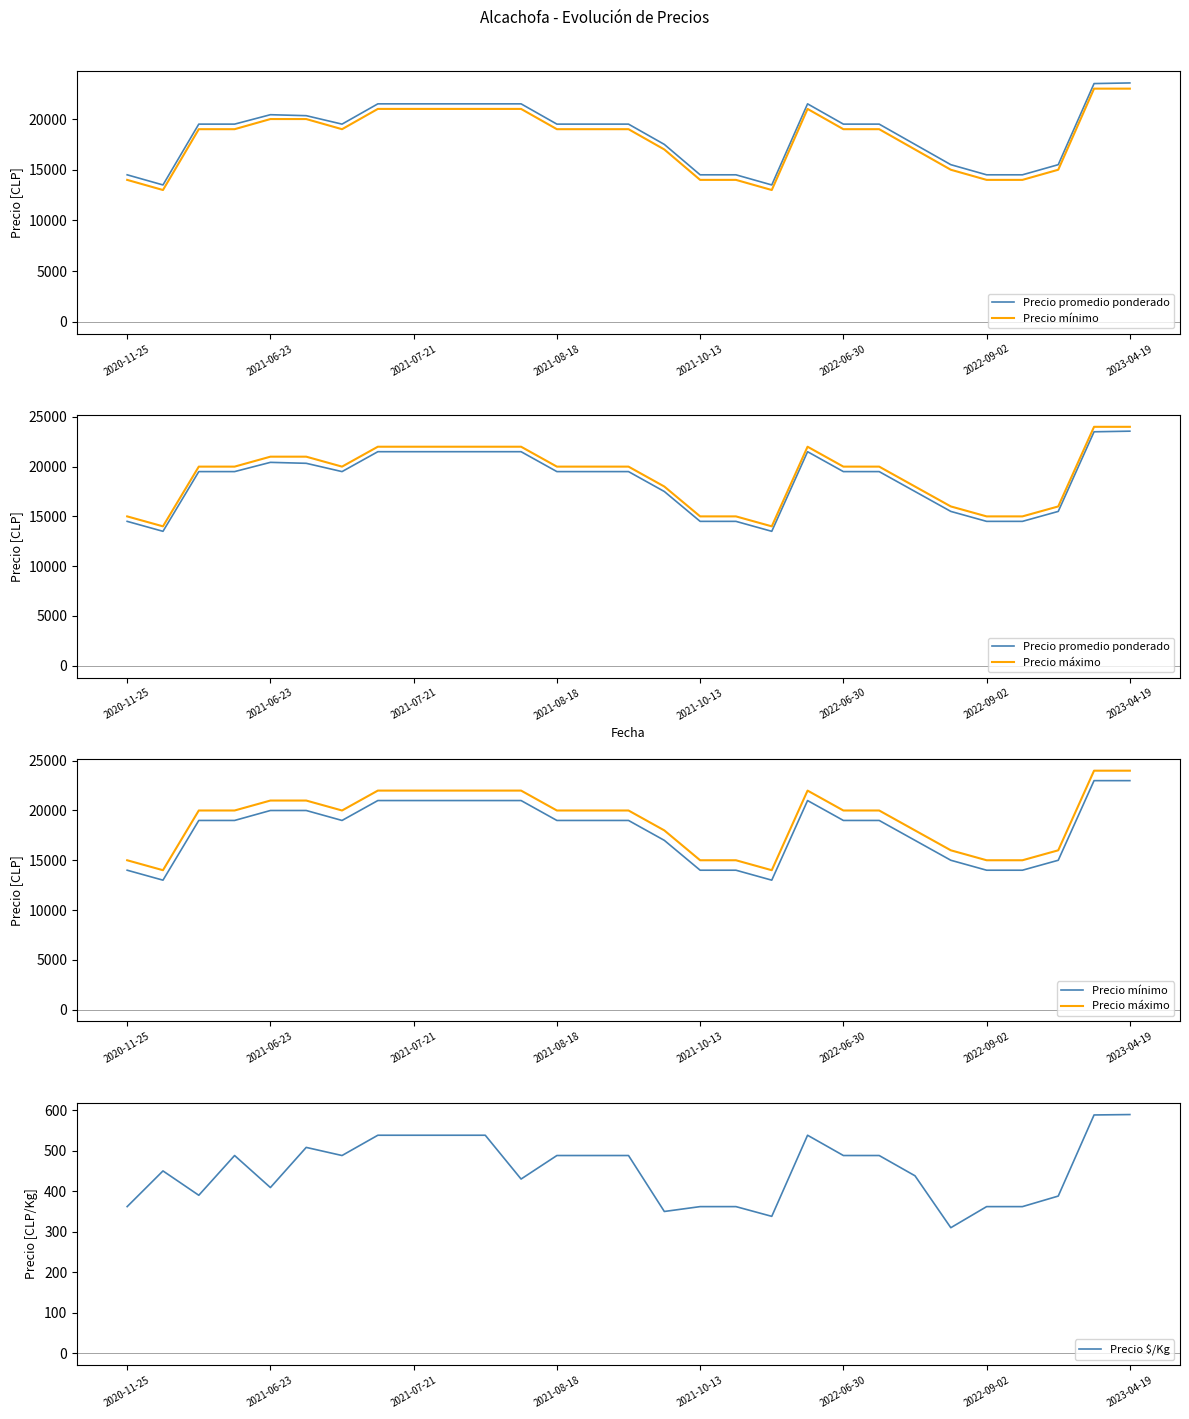

Which series has the largest total across all categories?

Precio máximo